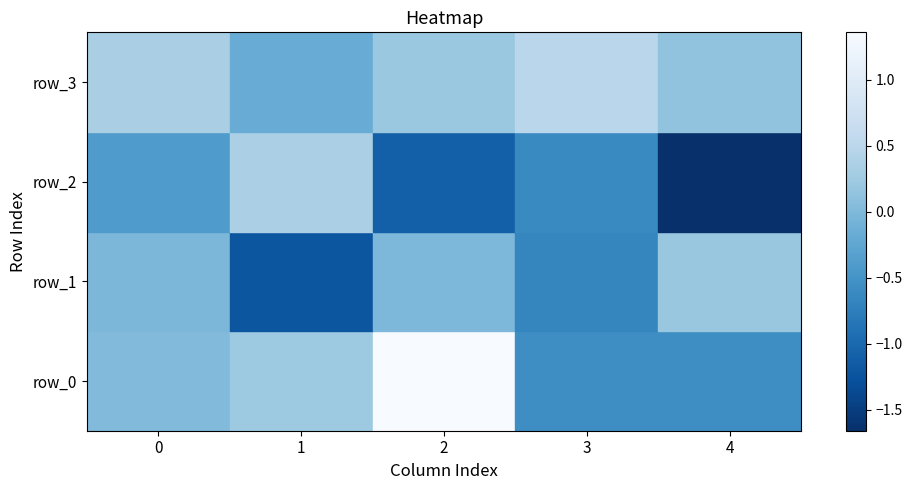

Between 2 and 1, which is larger?

2